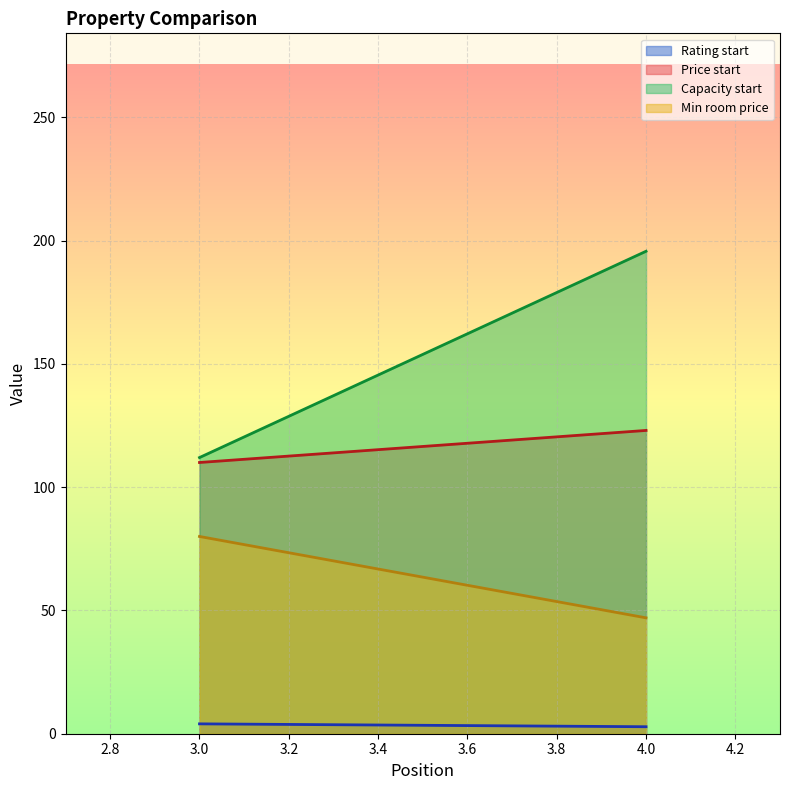

List the series in order of their peak value, highest first.

Capacity start, Price start, Min room price, Rating start